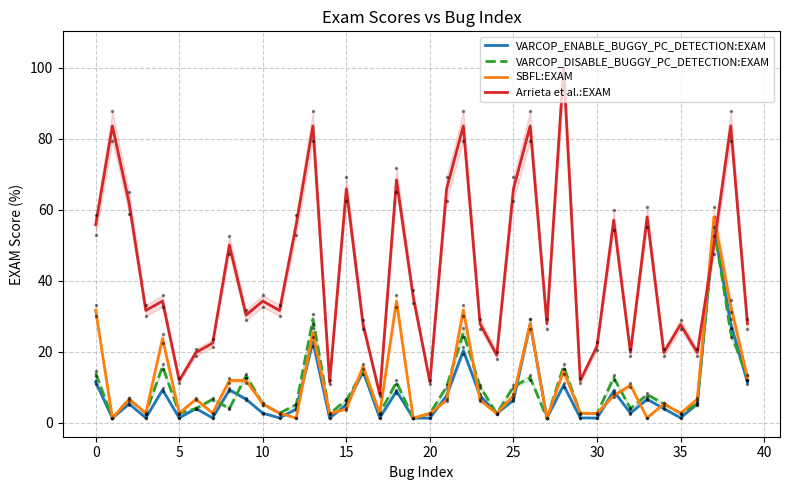

True or false: SBFL:EXAM and Arrieta et al.:EXAM cross at least once.

True